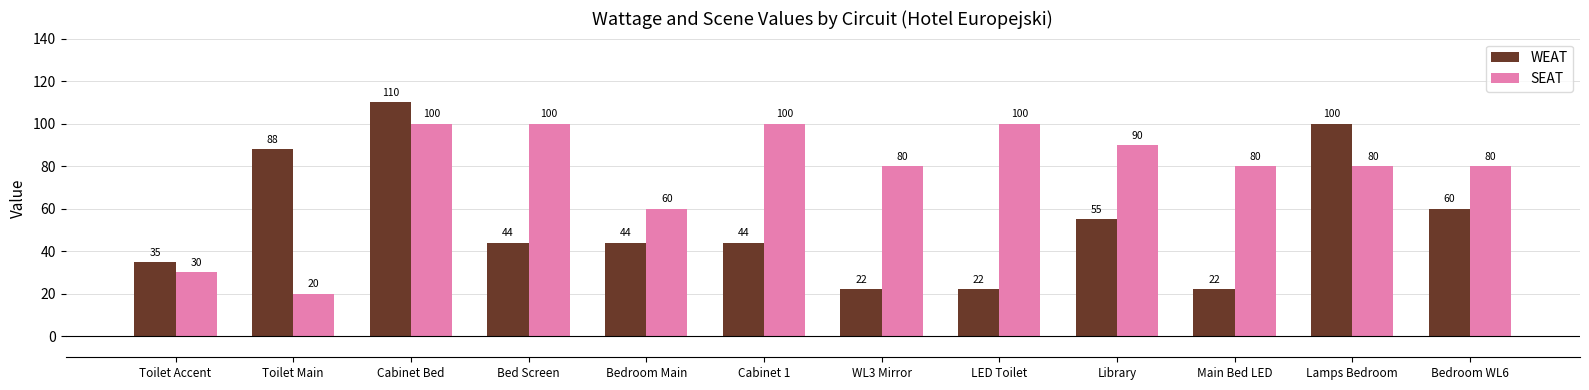

How many data points in WEAT are less than 44?

4